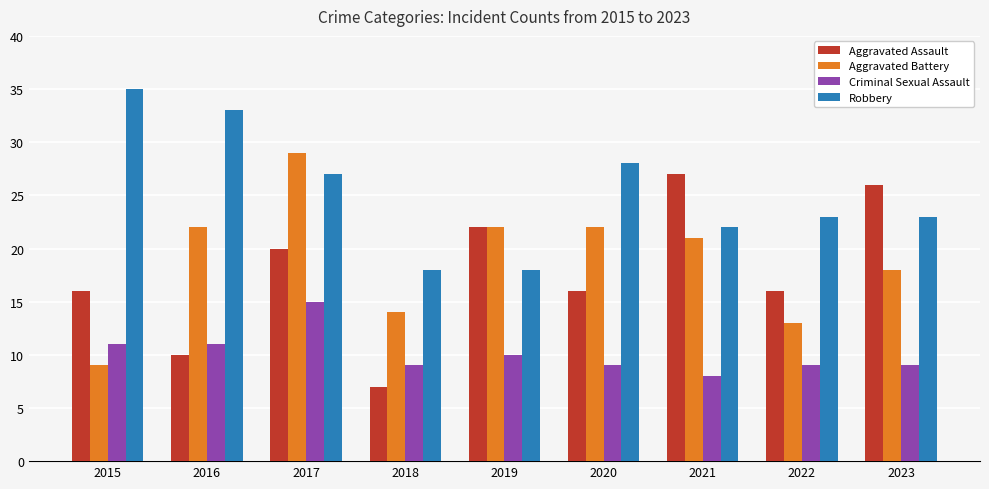

What is the total value across all series at 2023?

76